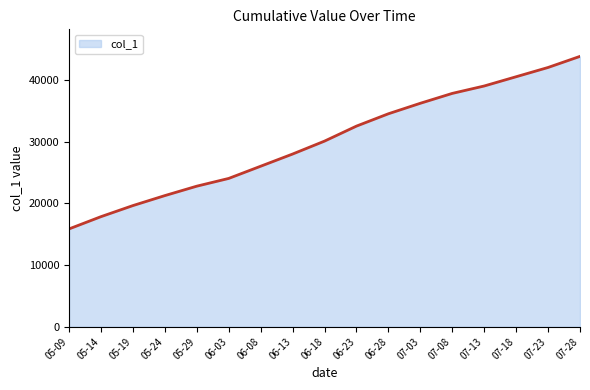

Is it true that the value at 07-08 is 13264.3?

False